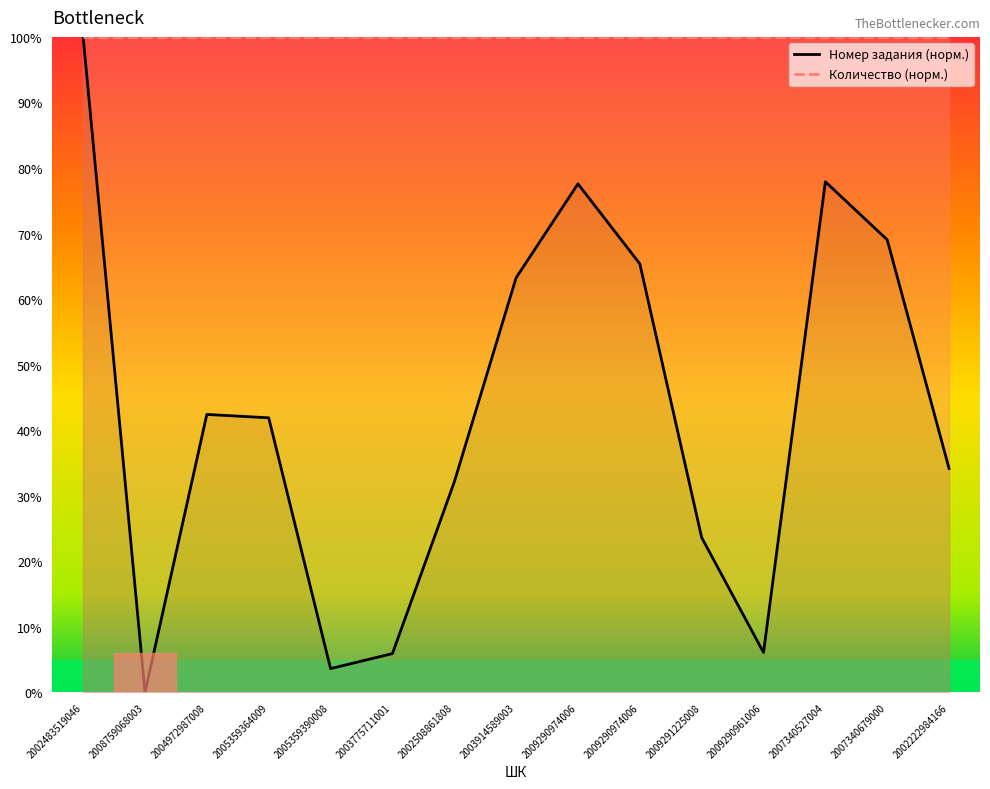

True or false: the data shows 69.0 at 2007340679000.

True